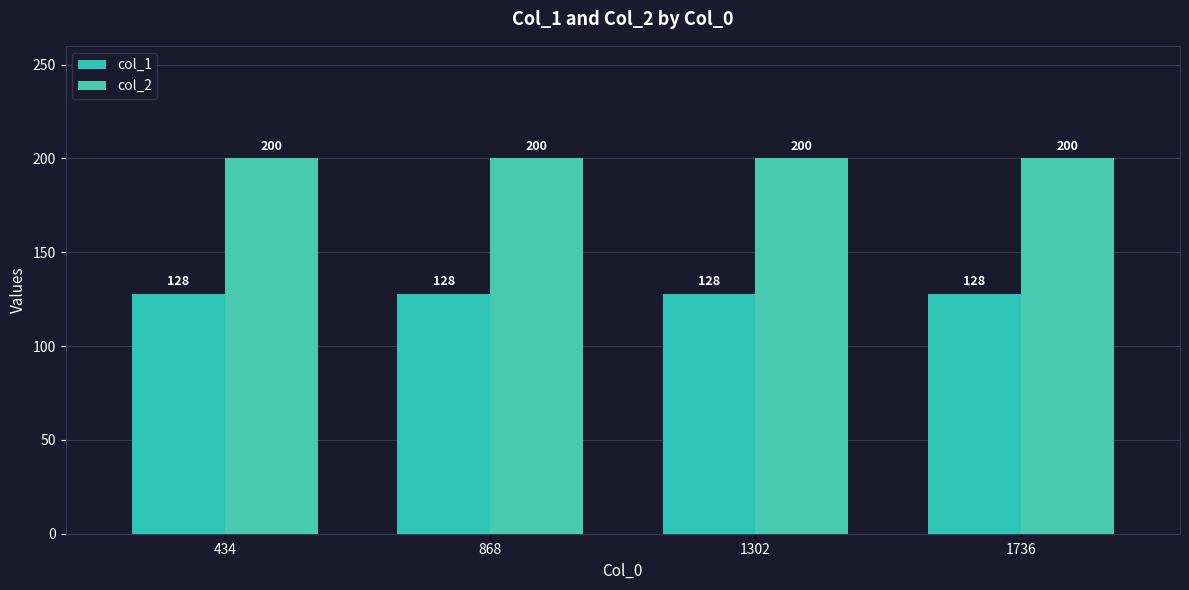

At how many categories does at least one series exceed 163?

4